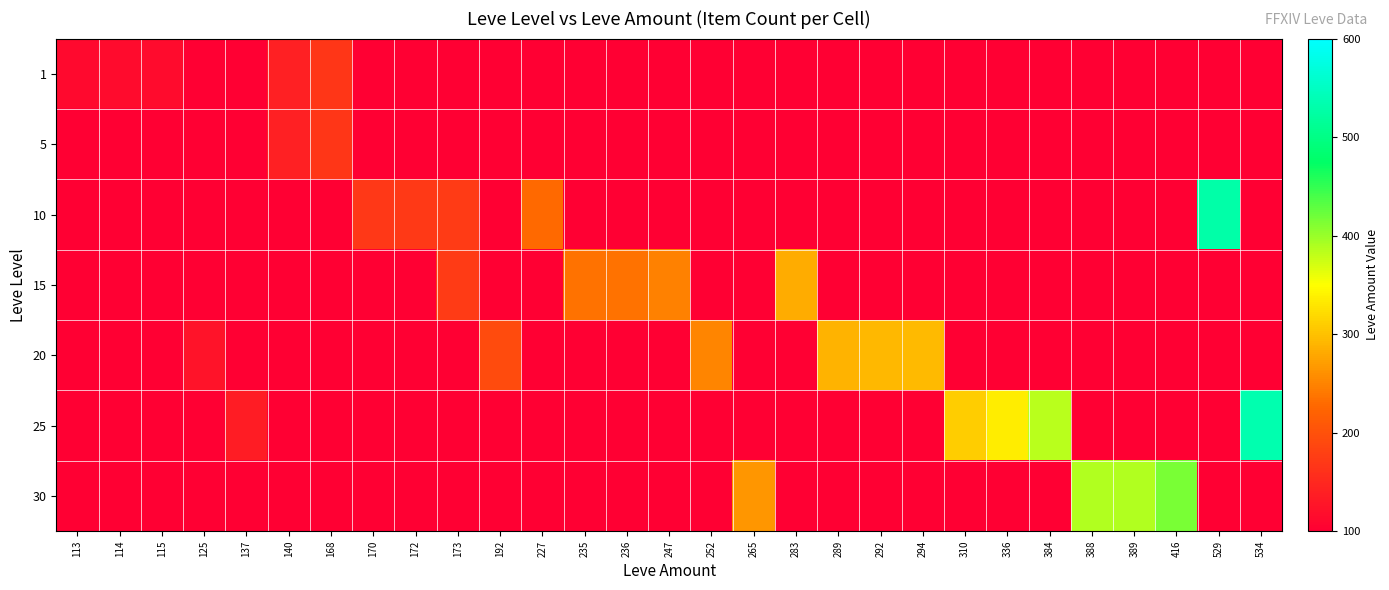

At how many categories does at least one series exceed 417?

2